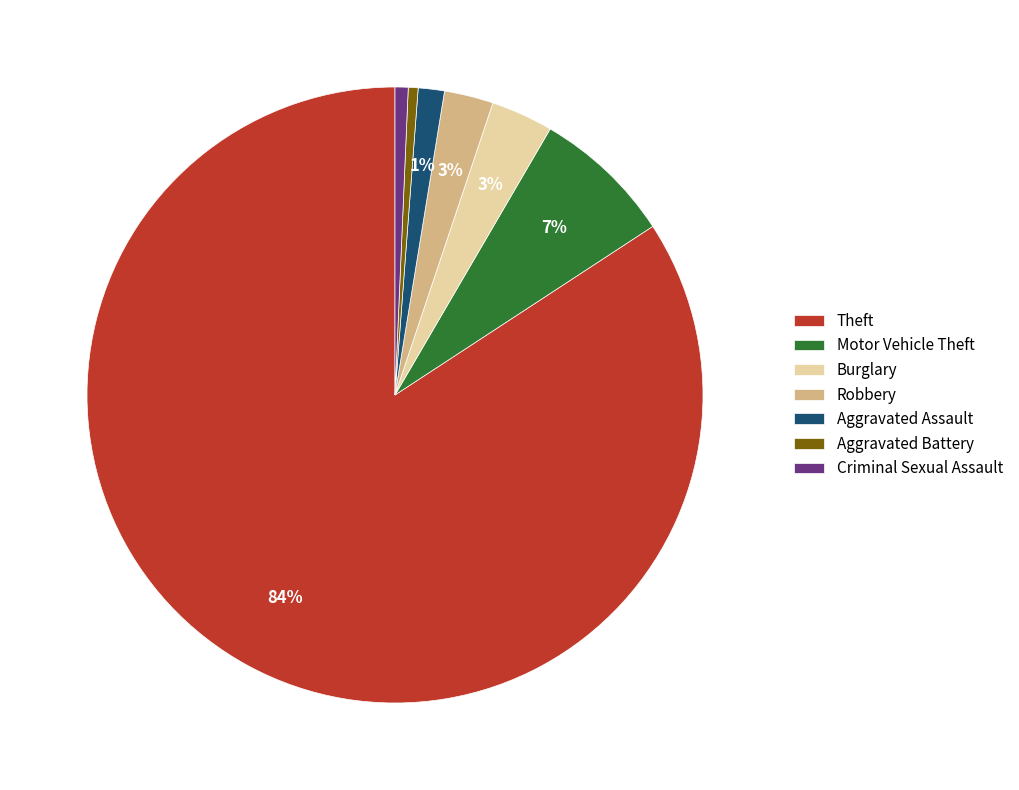

To the nearest percent, what portion does Theft represent?

84%